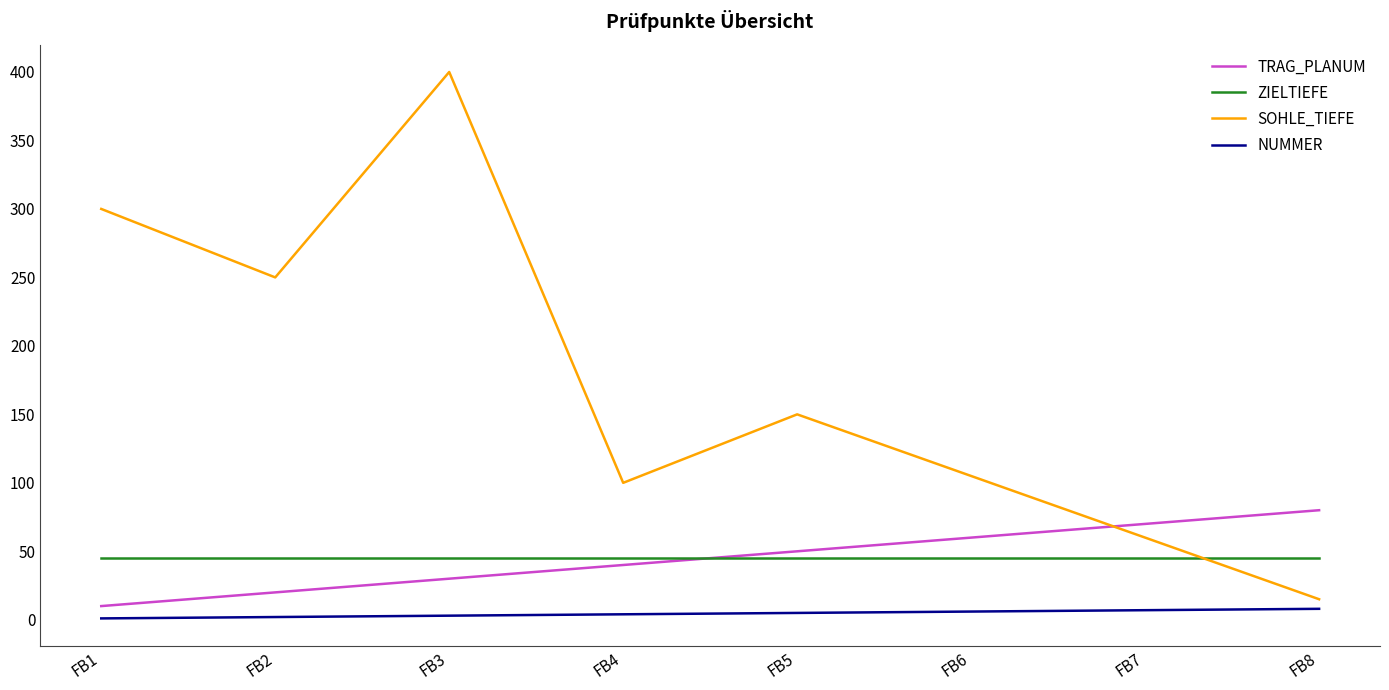

Which series has the widest spread of values?

SOHLE_TIEFE